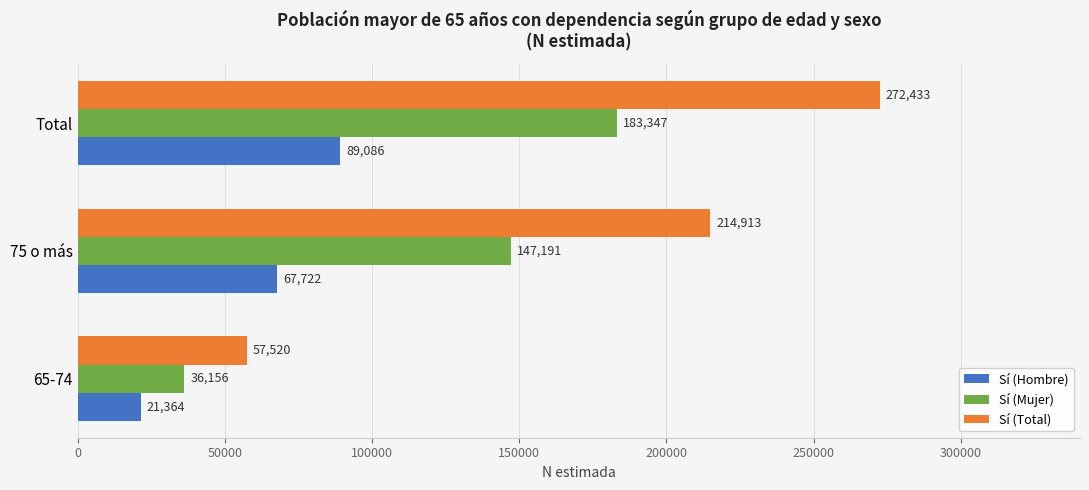

Which series has the widest spread of values?

Sí (Total)